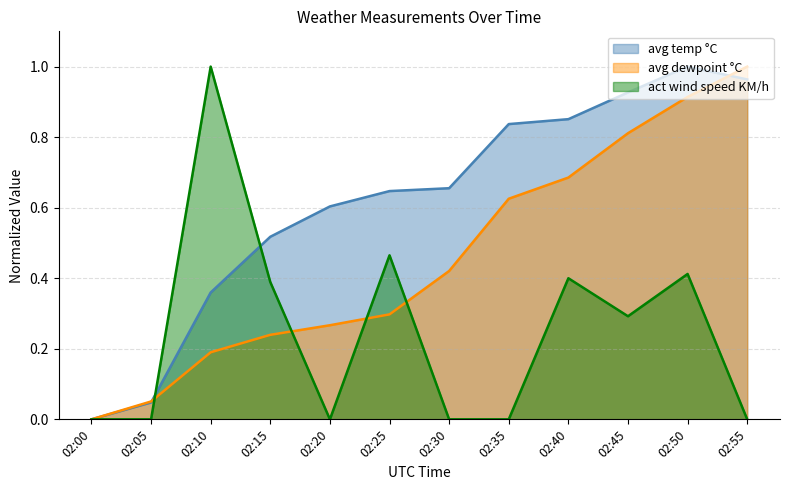

Does the chart display data point markers on the line(s)?

No